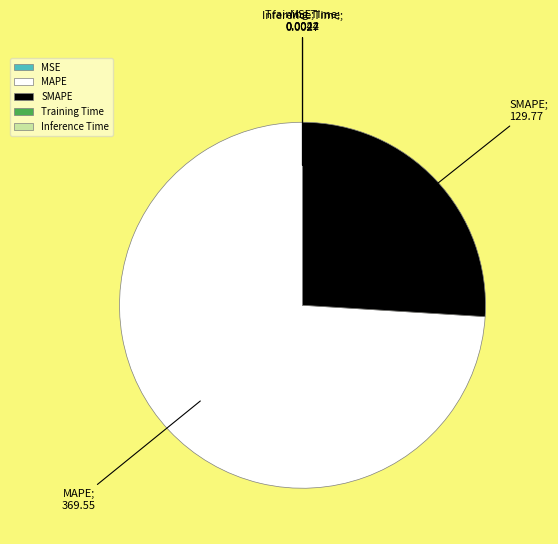

Is there a majority slice in this chart?

Yes